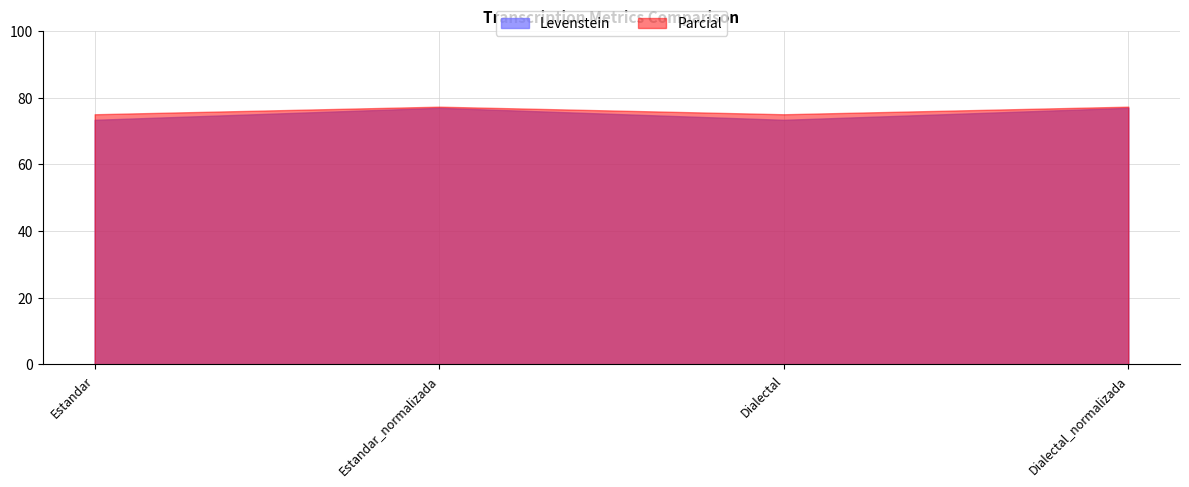

At Dialectal, list the series in order from largest to smallest.

Parcial, Levenstein